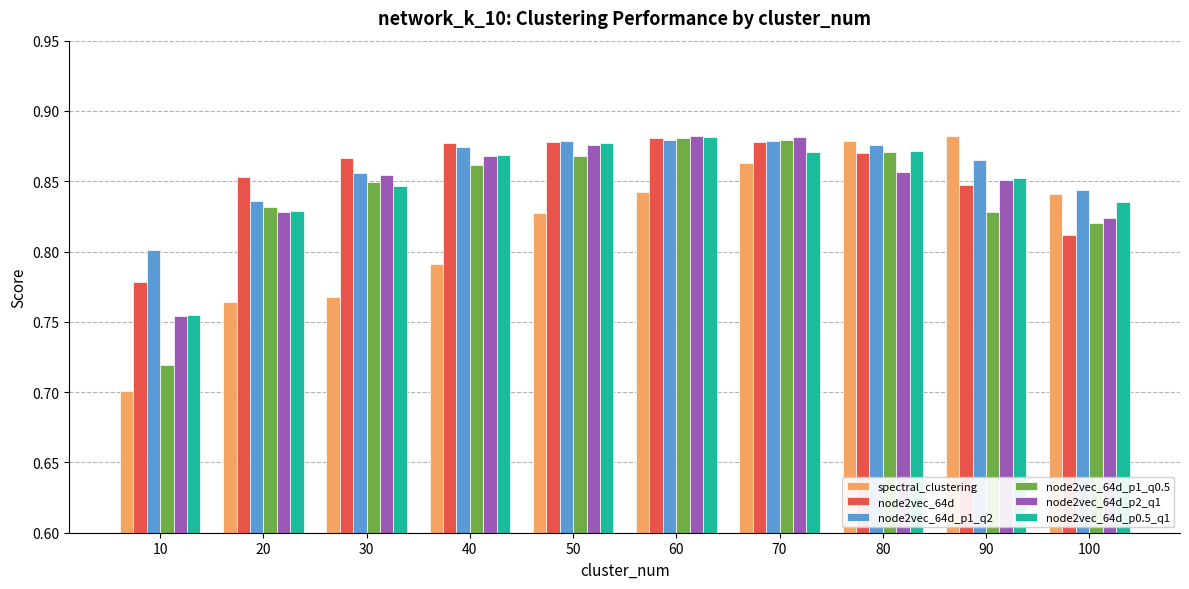

What is the sum of all node2vec_64d_p0.5_q1 values?

8.5